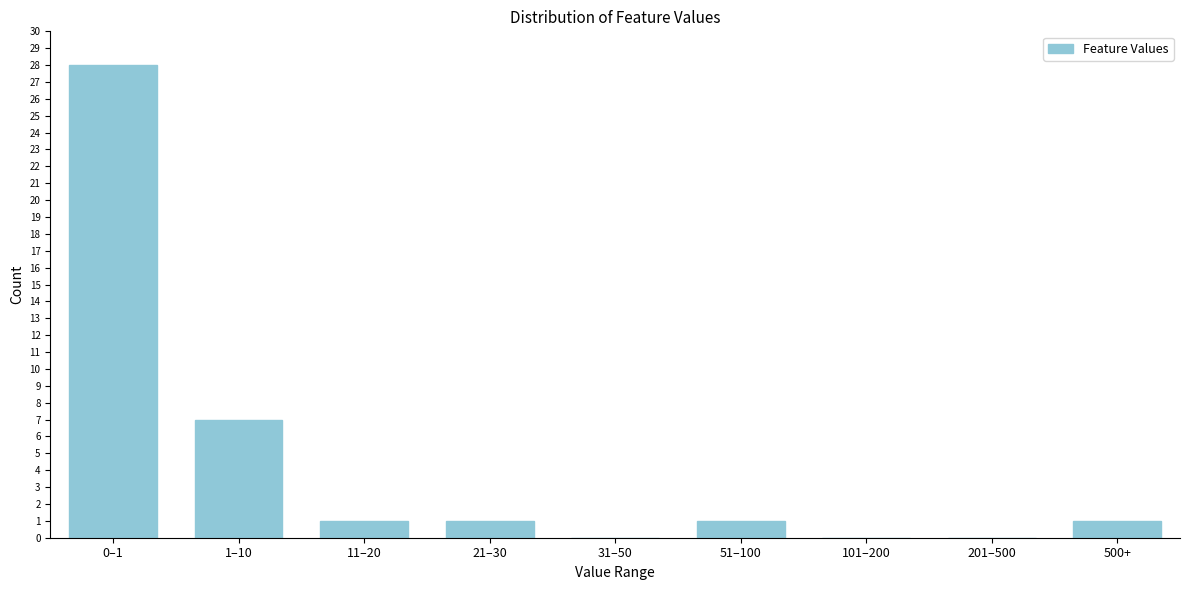

Reading left to right, transcribe all the data shown in this chart.

0–1=28	1–10=7	11–20=1	21–30=1	31–50=0	51–100=1	101–200=0	201–500=0	500+=1